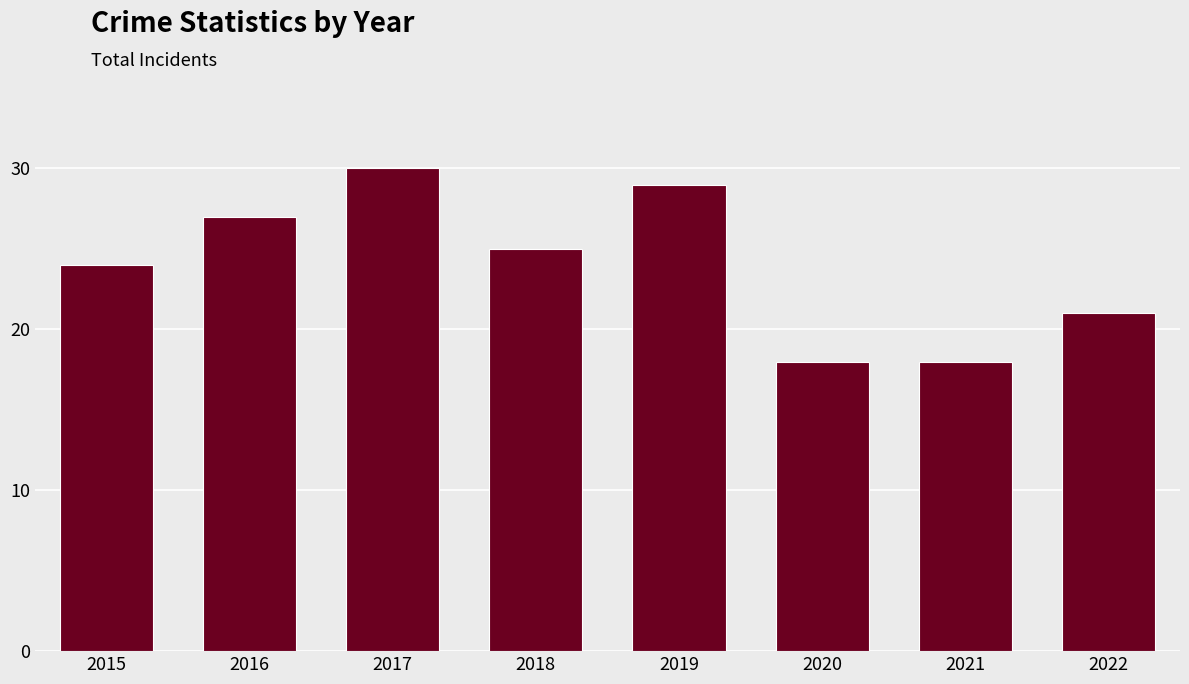

True or false: the data shows 18 at 2021.

True